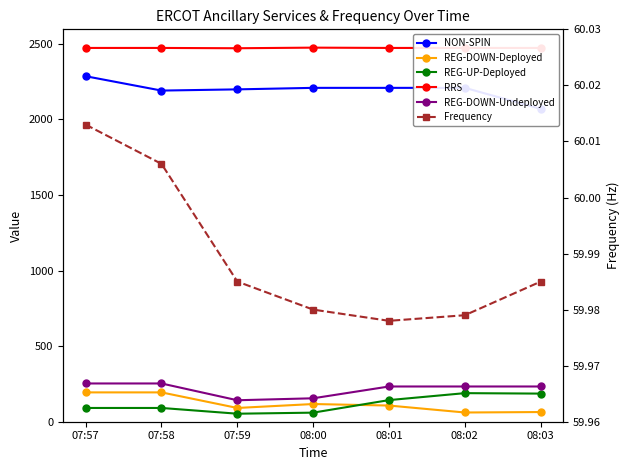

What is the average value of the REG-DOWN-Deployed series?

118.3